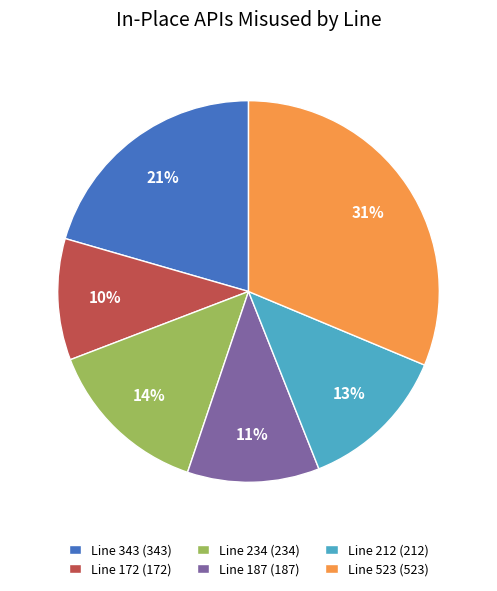

Which slice is the largest?

Line 523